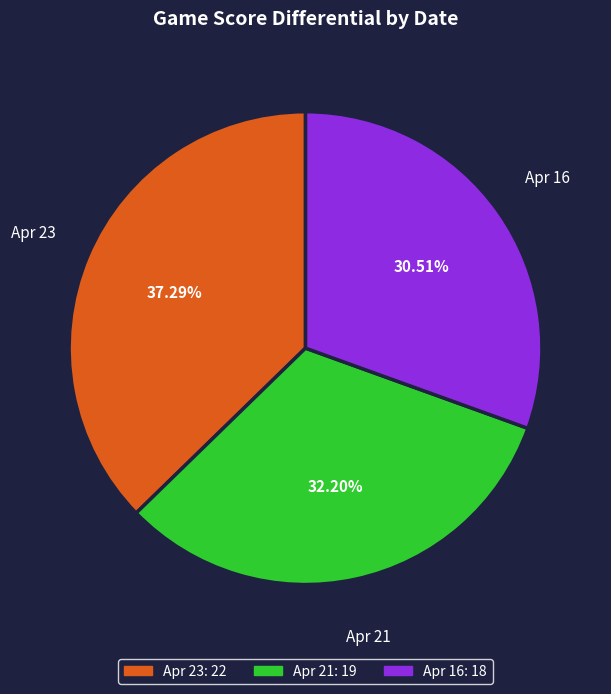

What is the ratio of the value at Apr 23 to the value at Apr 21?

1.2